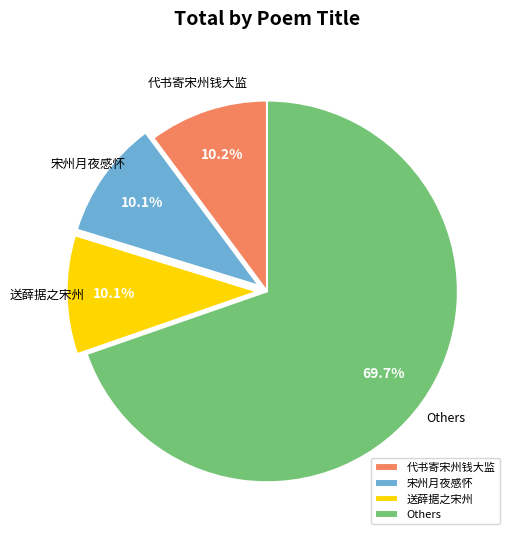

What portion of the pie excludes 宋州月夜感怀?

89.9%